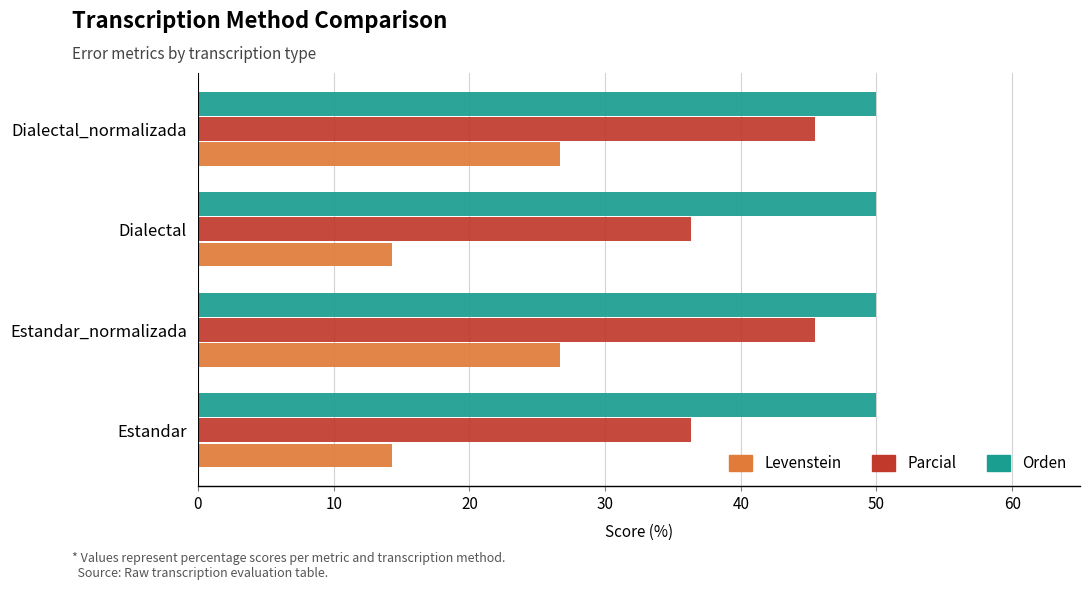

What is the difference between the Levenstein values at Dialectal and Estandar_normalizada?

12.4